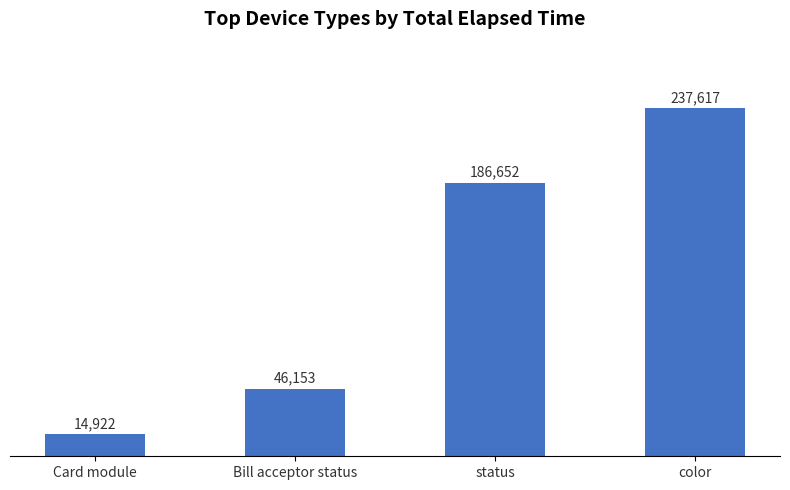

How many data points are less than 186652?

2